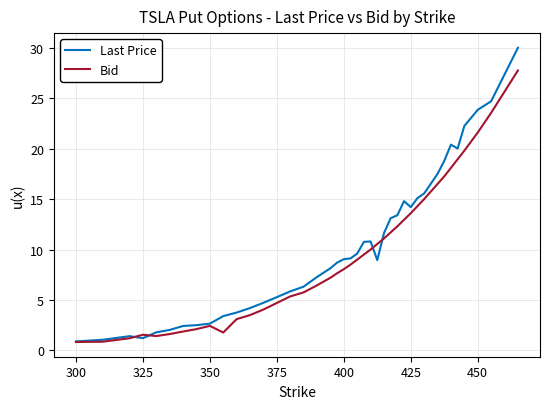

Rank the series by their maximum value, from highest to lowest.

Last Price, Bid